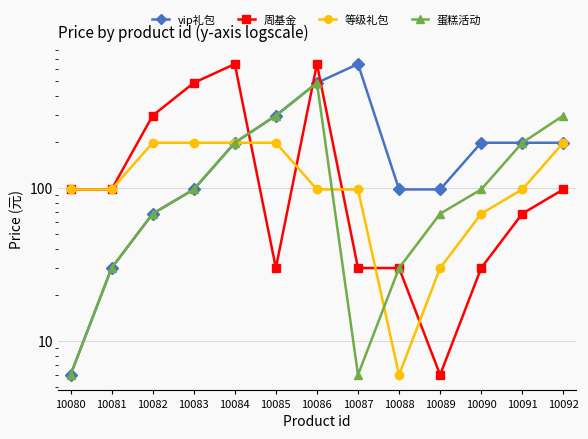

What is the value of the 等级礼包 point at the 2nd from the left?

98